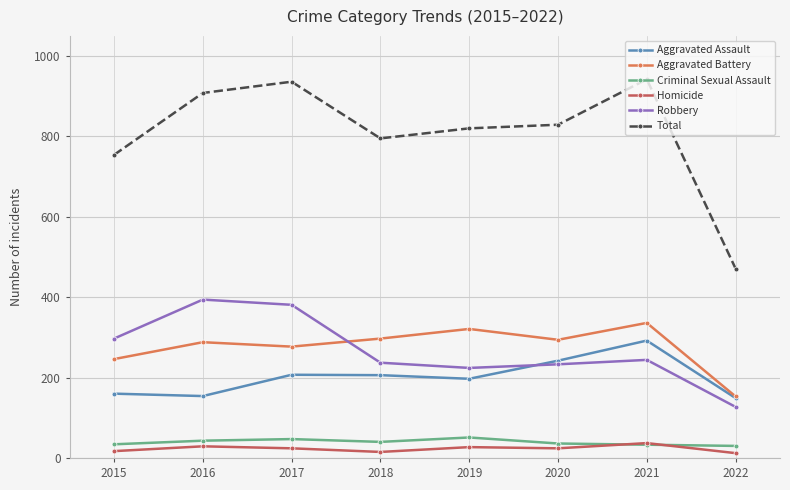

What is the highest value of the Total series?

942